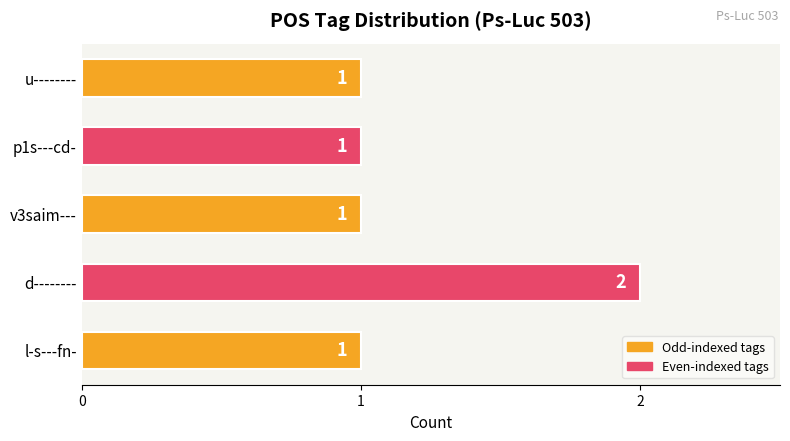

What is the change in value from l-s---fn- to d--------?

+1